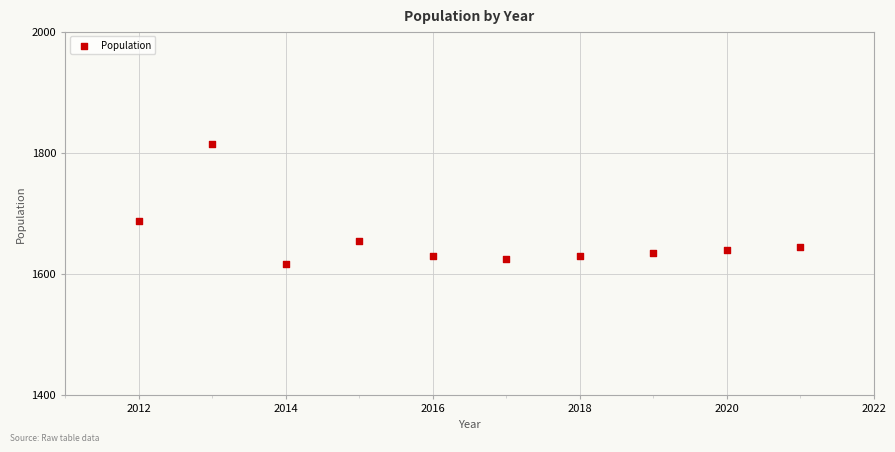

What Y value in the scatter plot is closest to 1716?

1688